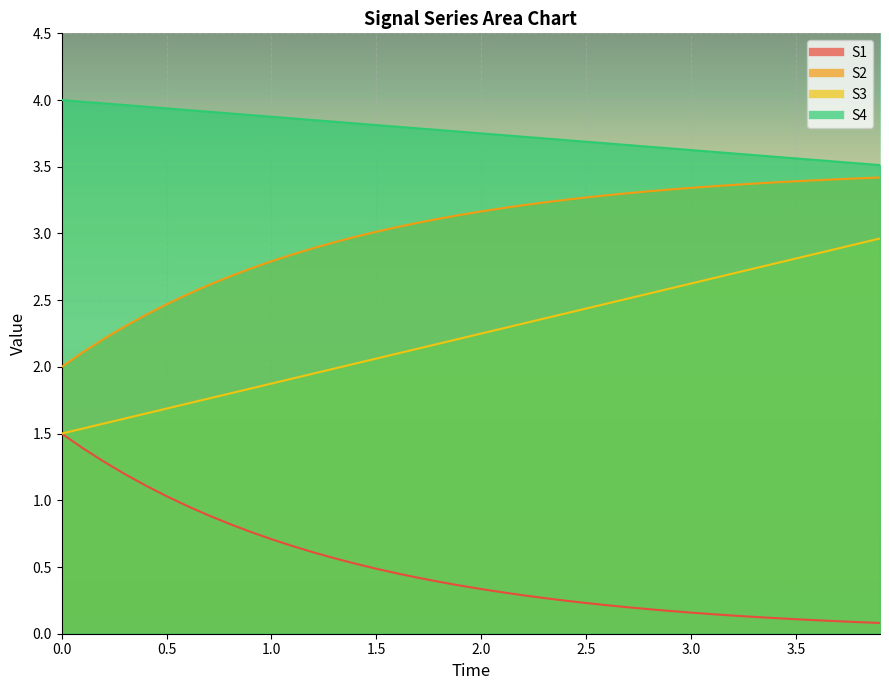

True or false: S3 and S2 intersect in this chart.

False